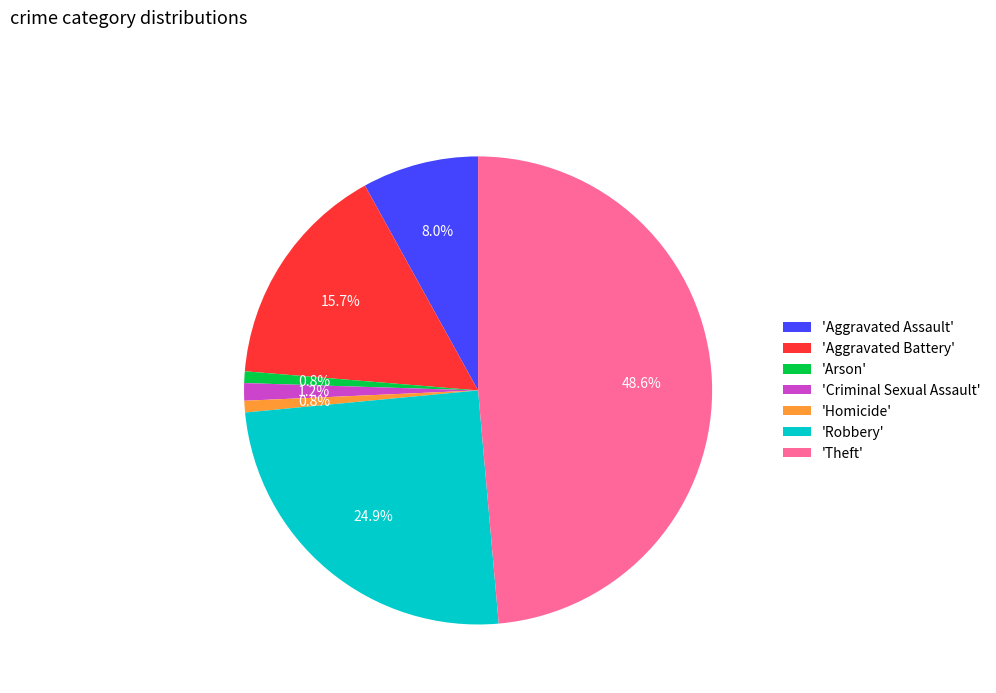

Which slice is the largest?

'Theft'